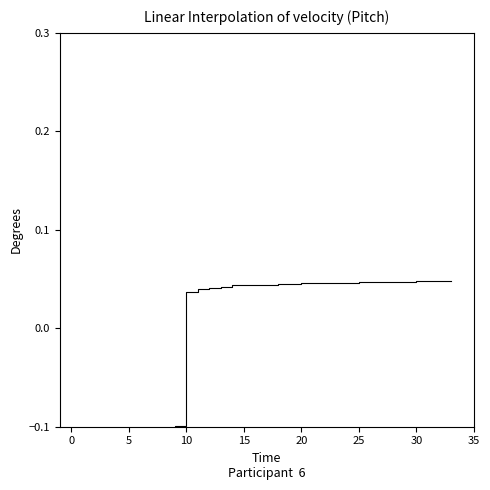

The value at 24 is 0.1. True or false?

False